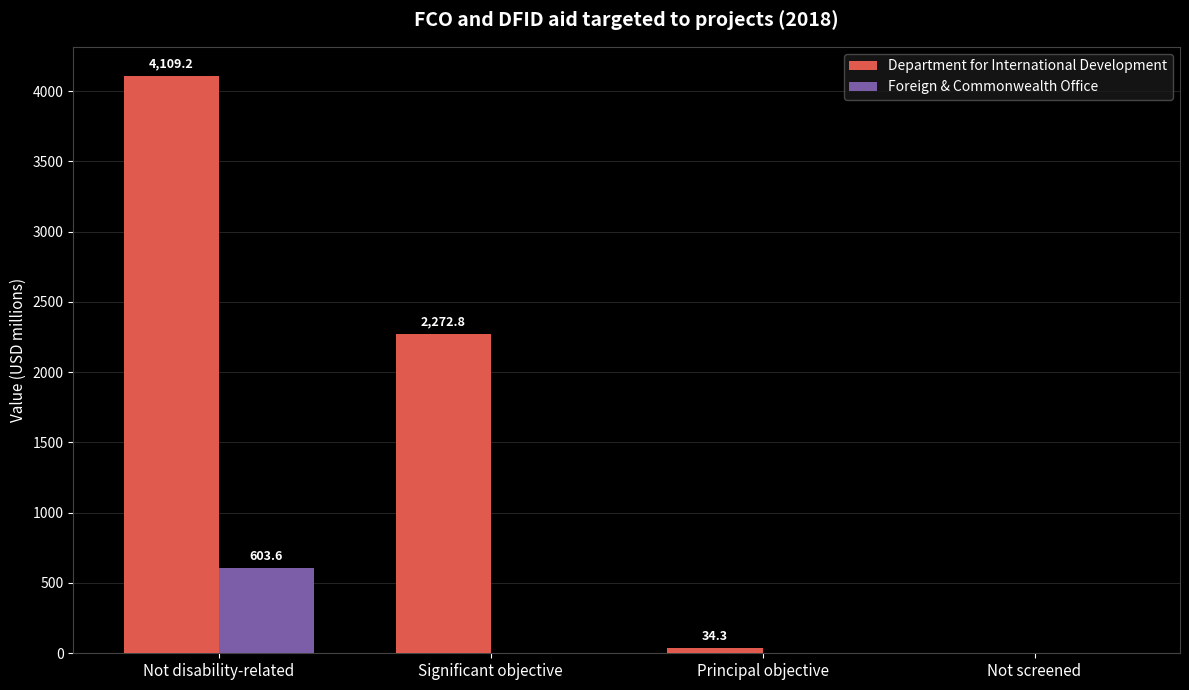

What are all the series names shown in the legend?

Department for International Development, Foreign & Commonwealth Office